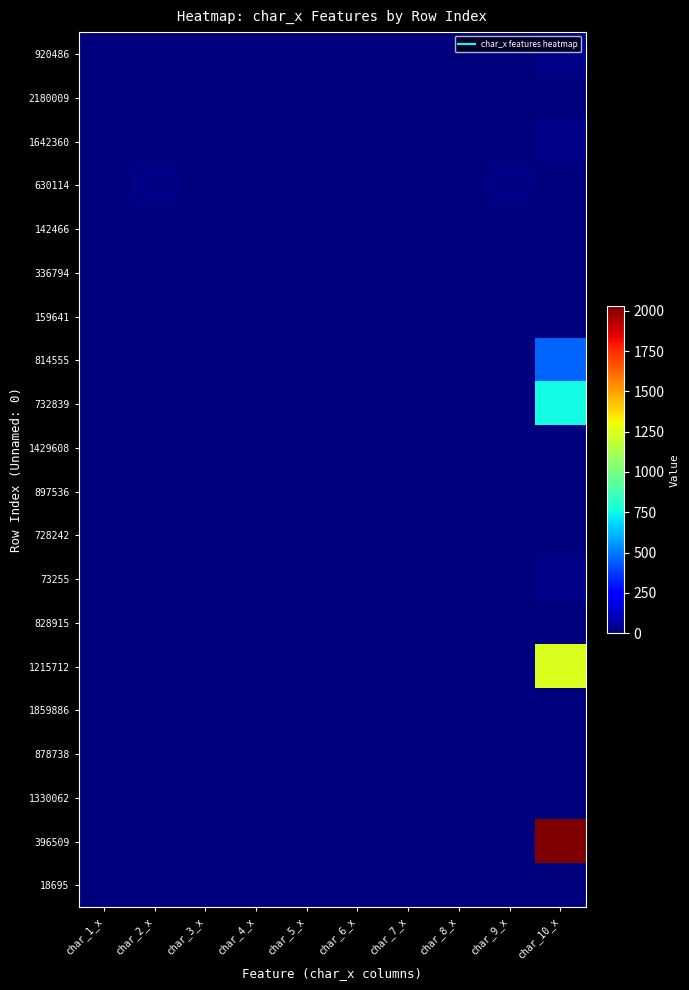

Reading left to right, what are all the values shown in this chart?

920486: char_1_x=0	char_2_x=0	char_3_x=0	char_4_x=0	char_5_x=0	char_6_x=0	char_7_x=0	char_8_x=0	char_9_x=0	char_10_x=23
2180009: char_1_x=0	char_2_x=0	char_3_x=0	char_4_x=0	char_5_x=0	char_6_x=0	char_7_x=0	char_8_x=0	char_9_x=0	char_10_x=1
1642360: char_1_x=0	char_2_x=0	char_3_x=0	char_4_x=0	char_5_x=0	char_6_x=0	char_7_x=0	char_8_x=0	char_9_x=0	char_10_x=23
630114: char_1_x=2	char_2_x=13	char_3_x=4	char_4_x=3	char_5_x=2	char_6_x=2	char_7_x=3	char_8_x=4	char_9_x=10	char_10_x=0
142466: char_1_x=0	char_2_x=0	char_3_x=0	char_4_x=0	char_5_x=0	char_6_x=0	char_7_x=0	char_8_x=0	char_9_x=0	char_10_x=2
336794: char_1_x=0	char_2_x=0	char_3_x=0	char_4_x=0	char_5_x=0	char_6_x=0	char_7_x=0	char_8_x=0	char_9_x=0	char_10_x=1
159641: char_1_x=0	char_2_x=0	char_3_x=0	char_4_x=0	char_5_x=0	char_6_x=0	char_7_x=0	char_8_x=0	char_9_x=0	char_10_x=1
814555: char_1_x=0	char_2_x=0	char_3_x=0	char_4_x=0	char_5_x=0	char_6_x=0	char_7_x=0	char_8_x=0	char_9_x=0	char_10_x=457
732839: char_1_x=0	char_2_x=0	char_3_x=0	char_4_x=0	char_5_x=0	char_6_x=0	char_7_x=0	char_8_x=0	char_9_x=0	char_10_x=759
1429608: char_1_x=0	char_2_x=0	char_3_x=0	char_4_x=0	char_5_x=0	char_6_x=0	char_7_x=0	char_8_x=0	char_9_x=0	char_10_x=1
897536: char_1_x=0	char_2_x=0	char_3_x=0	char_4_x=0	char_5_x=0	char_6_x=0	char_7_x=0	char_8_x=0	char_9_x=0	char_10_x=1
728242: char_1_x=0	char_2_x=0	char_3_x=0	char_4_x=0	char_5_x=0	char_6_x=0	char_7_x=0	char_8_x=0	char_9_x=0	char_10_x=1
73255: char_1_x=0	char_2_x=0	char_3_x=0	char_4_x=0	char_5_x=0	char_6_x=0	char_7_x=0	char_8_x=0	char_9_x=0	char_10_x=23
828915: char_1_x=0	char_2_x=0	char_3_x=0	char_4_x=0	char_5_x=0	char_6_x=0	char_7_x=0	char_8_x=0	char_9_x=0	char_10_x=1
1215712: char_1_x=0	char_2_x=0	char_3_x=0	char_4_x=0	char_5_x=0	char_6_x=0	char_7_x=0	char_8_x=0	char_9_x=0	char_10_x=1251
1859886: char_1_x=0	char_2_x=0	char_3_x=0	char_4_x=0	char_5_x=0	char_6_x=0	char_7_x=0	char_8_x=0	char_9_x=0	char_10_x=1
878738: char_1_x=0	char_2_x=0	char_3_x=0	char_4_x=0	char_5_x=0	char_6_x=0	char_7_x=0	char_8_x=0	char_9_x=0	char_10_x=1
1330062: char_1_x=0	char_2_x=0	char_3_x=0	char_4_x=0	char_5_x=0	char_6_x=0	char_7_x=0	char_8_x=0	char_9_x=0	char_10_x=1
396509: char_1_x=0	char_2_x=0	char_3_x=0	char_4_x=0	char_5_x=0	char_6_x=0	char_7_x=0	char_8_x=0	char_9_x=0	char_10_x=2028
18695: char_1_x=0	char_2_x=0	char_3_x=0	char_4_x=0	char_5_x=0	char_6_x=0	char_7_x=0	char_8_x=0	char_9_x=0	char_10_x=2